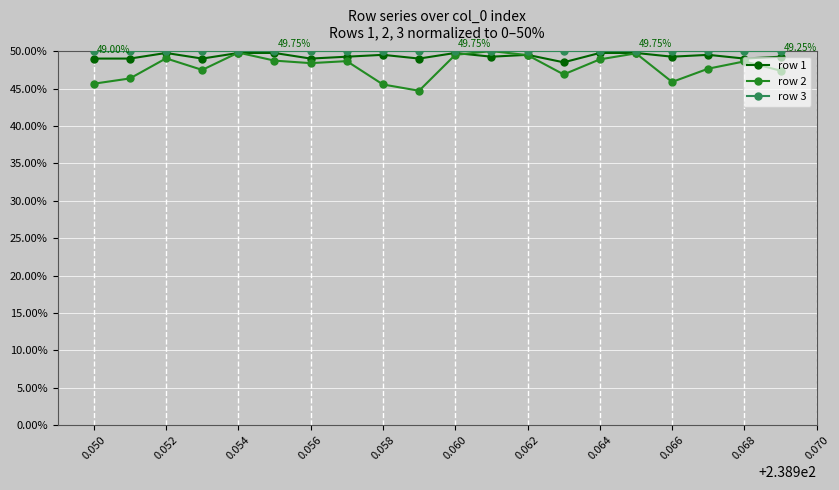

Which series has the widest spread of values?

row 2